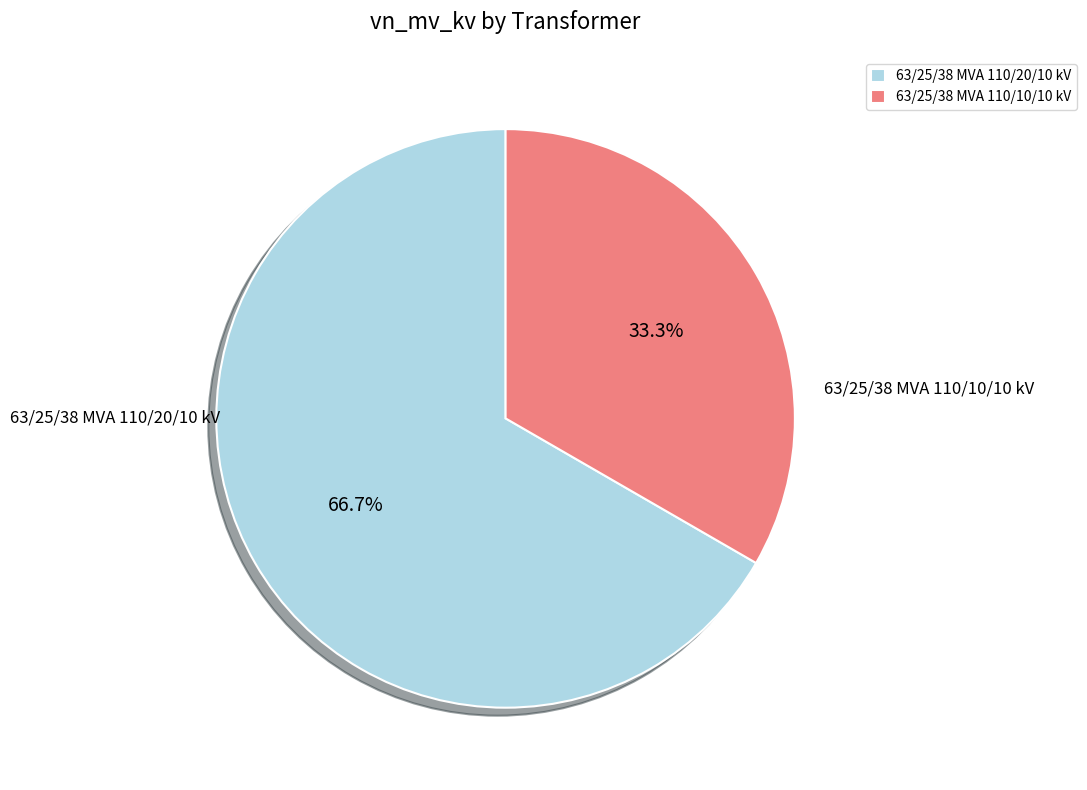

To the nearest percent, what is the difference between the largest and smallest slice percentages?

33%